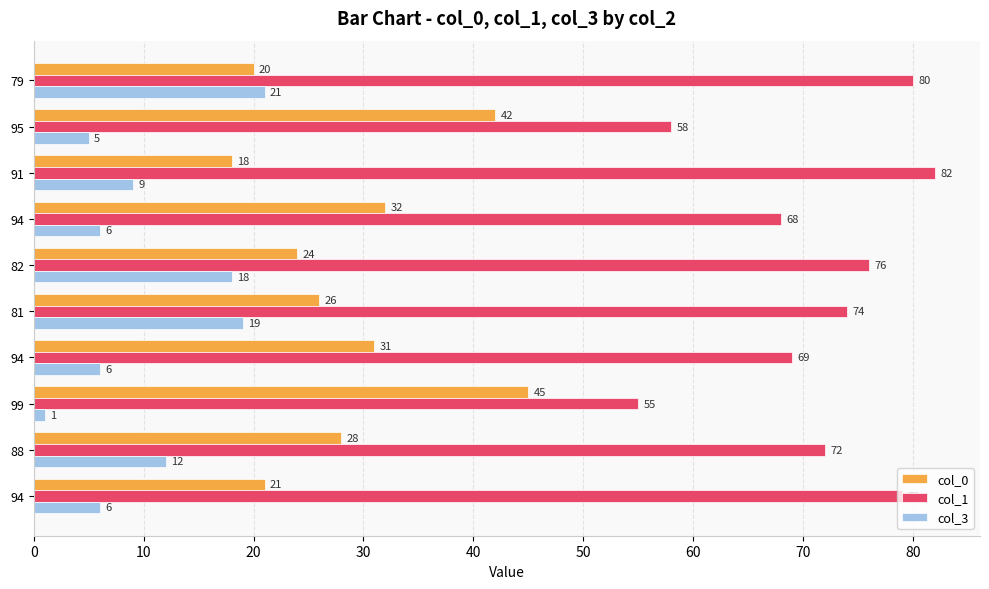

What are all the series names shown in the legend?

col_0, col_1, col_3